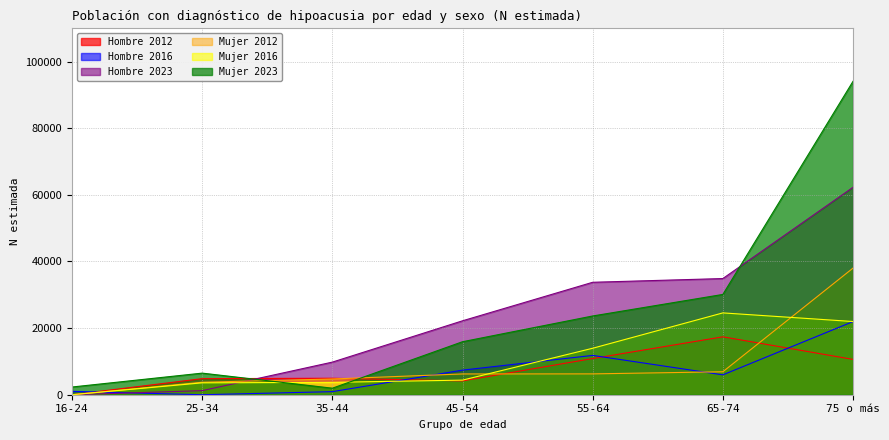

The Mujer 2016 series shows -9643 at 16-24. True or false?

False